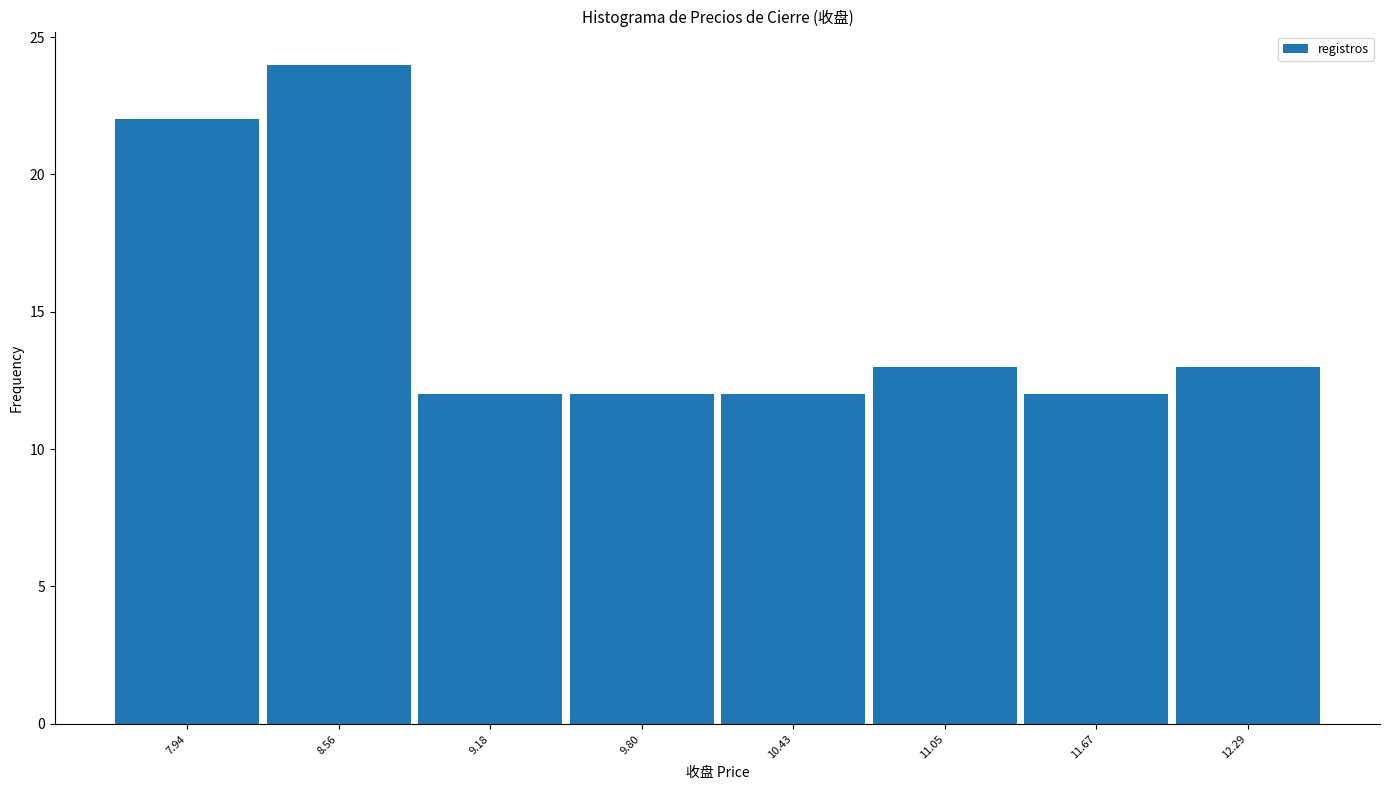

Reading left to right, list every bar in this chart as the range it spans on the x-axis followed by its height. Neither the bar edges nor the heights are printed on the chart, so give them approximately, as read against the axes.

7.6 to 8.3: 22
8.3 to 8.9: 24
8.9 to 9.5: 12
9.5 to 10.1: 12
10.1 to 10.7: 12
10.7 to 11.4: 13
11.4 to 12.0: 12
12.0 to 12.6: 13